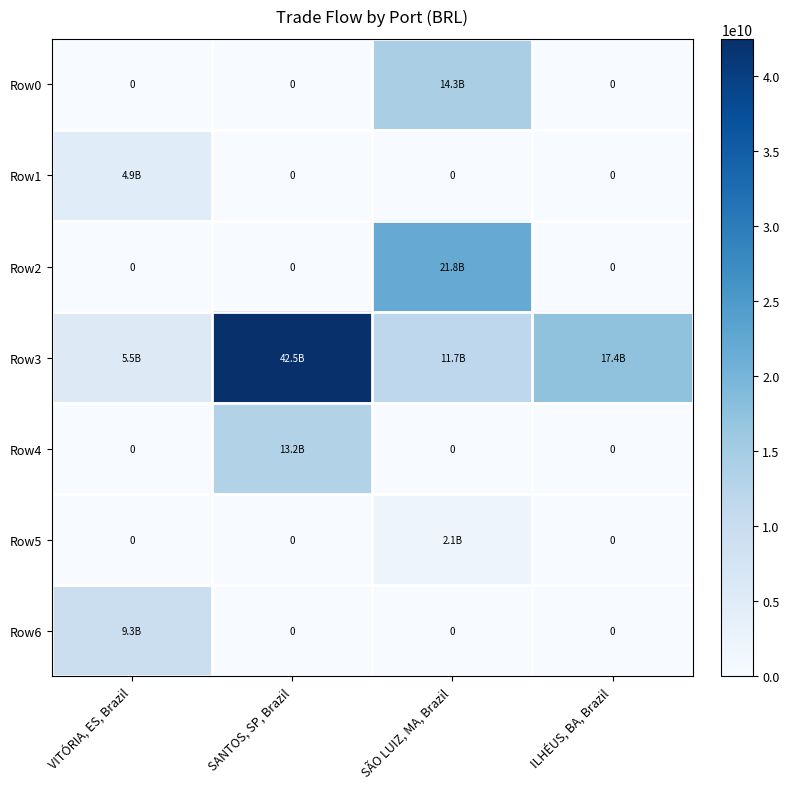

List the labels in order of Row4 value, smallest first.

VITÓRIA, ES, Brazil, SÃO LUIZ, MA, Brazil, ILHÉUS, BA, Brazil, SANTOS, SP, Brazil